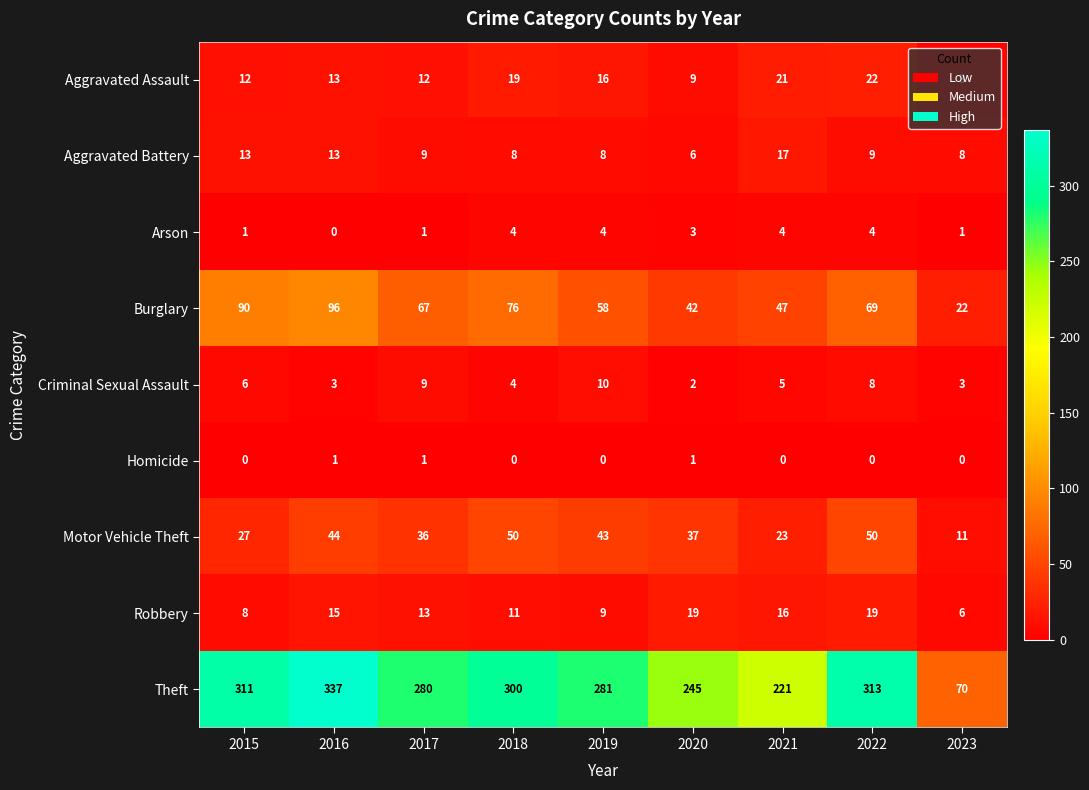

Read the Theft value at 2023, to the nearest 50.

50